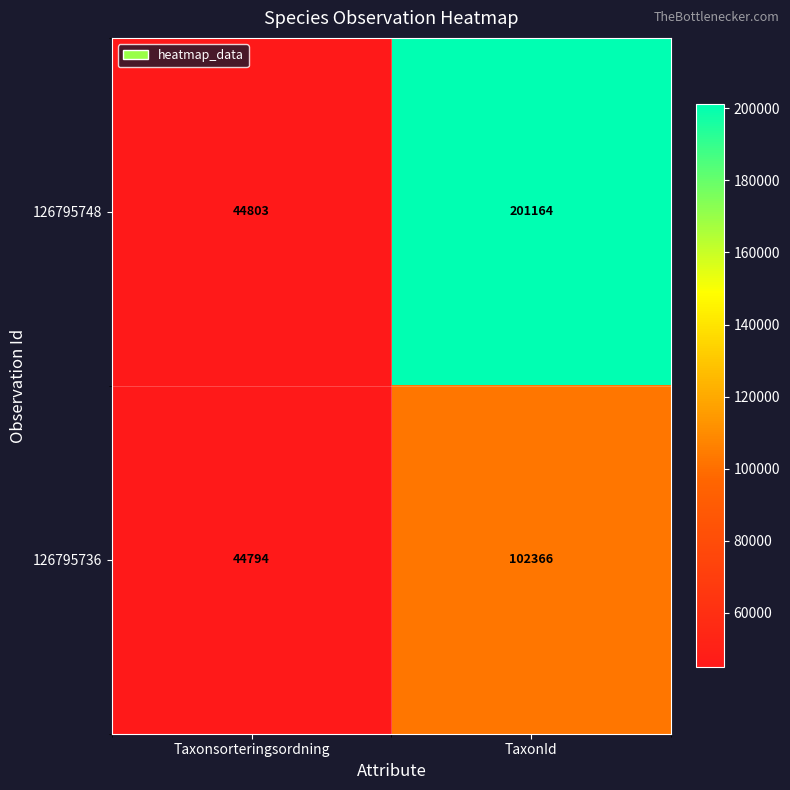

Which series has the largest total across all categories?

126795748